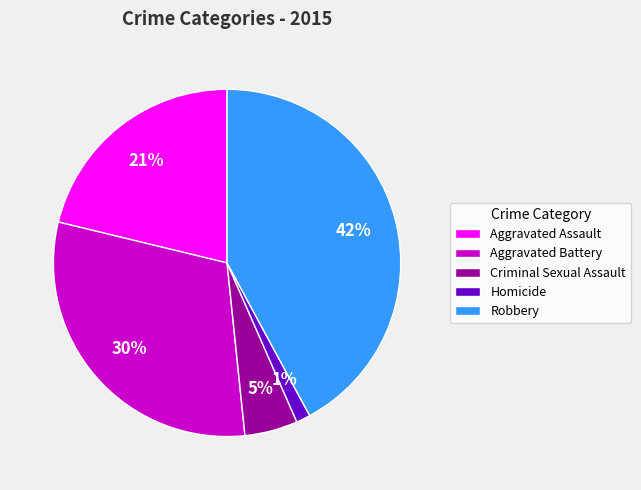

Which has a higher value, Aggravated Battery or Homicide?

Aggravated Battery